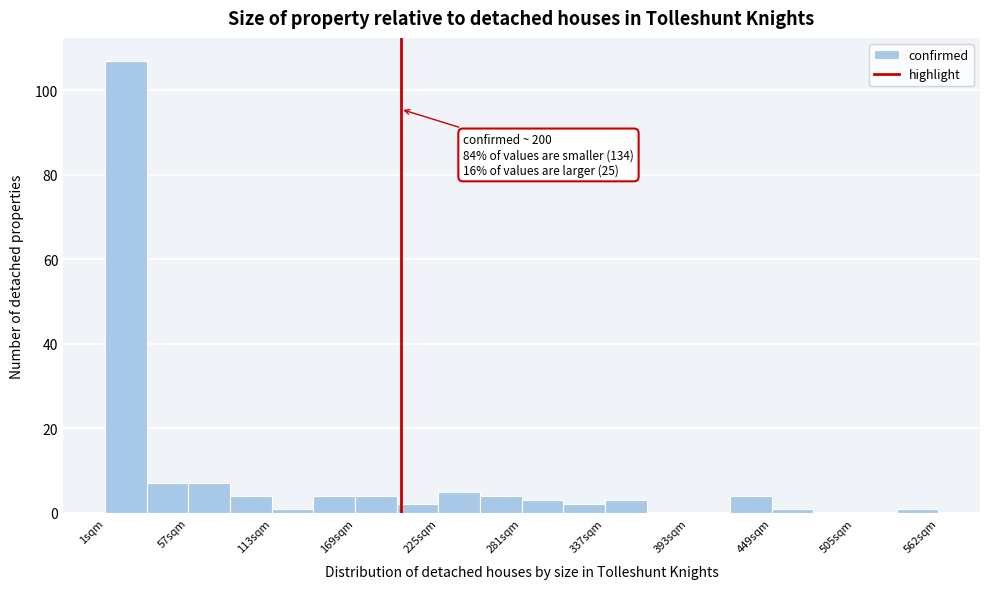

Read against the x-axis, roughly where is the centre of the tallest bar?

20